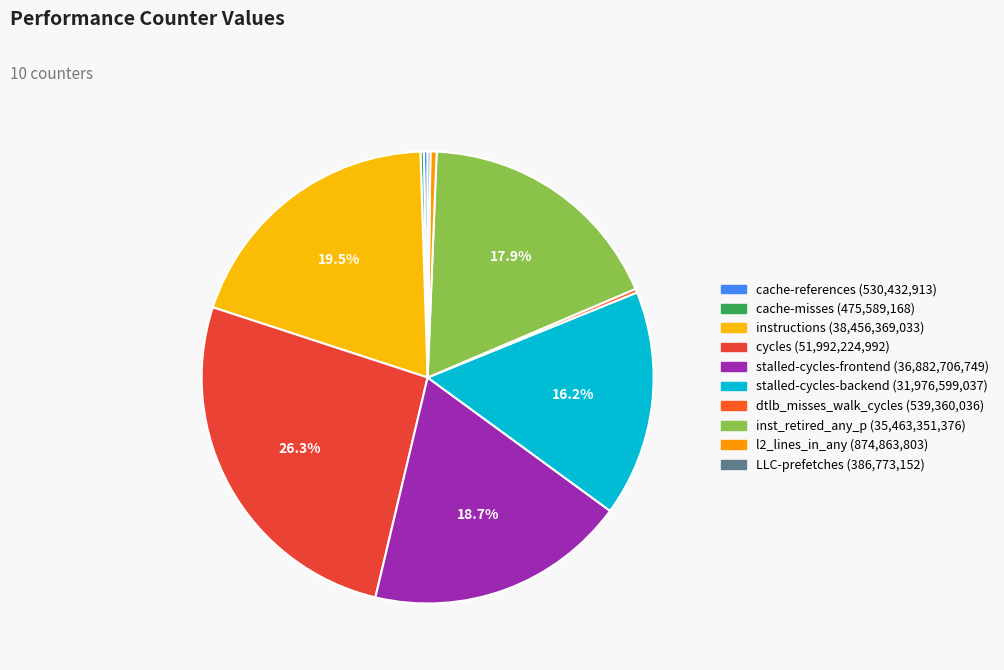

What is the total percentage of dtlb_misses_walk_cycles and inst_retired_any_p?

18.2%